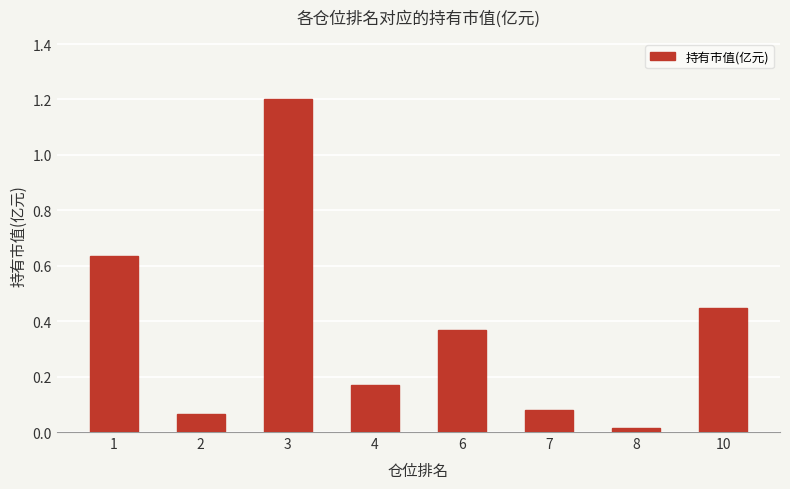

What is the difference between the maximum and minimum values?

1.2